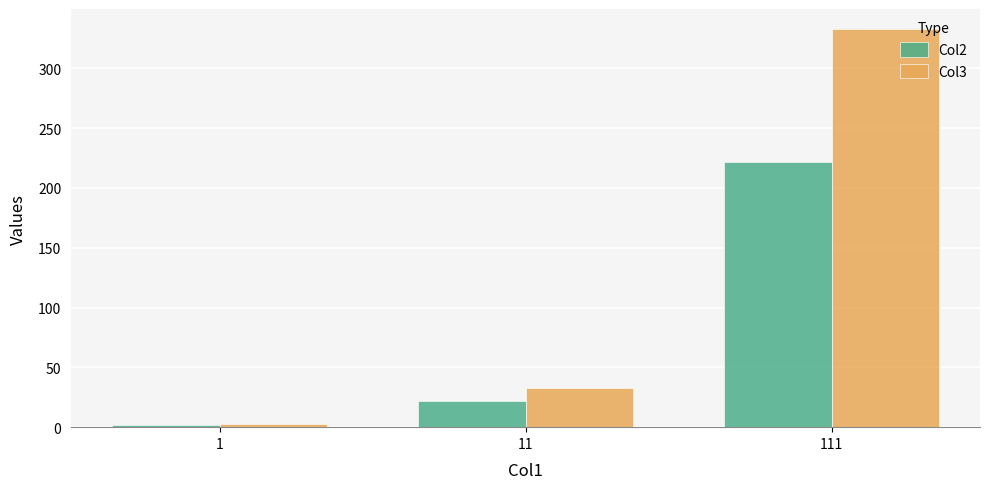

True or false: Col3 has a value of 33 at 11.

True